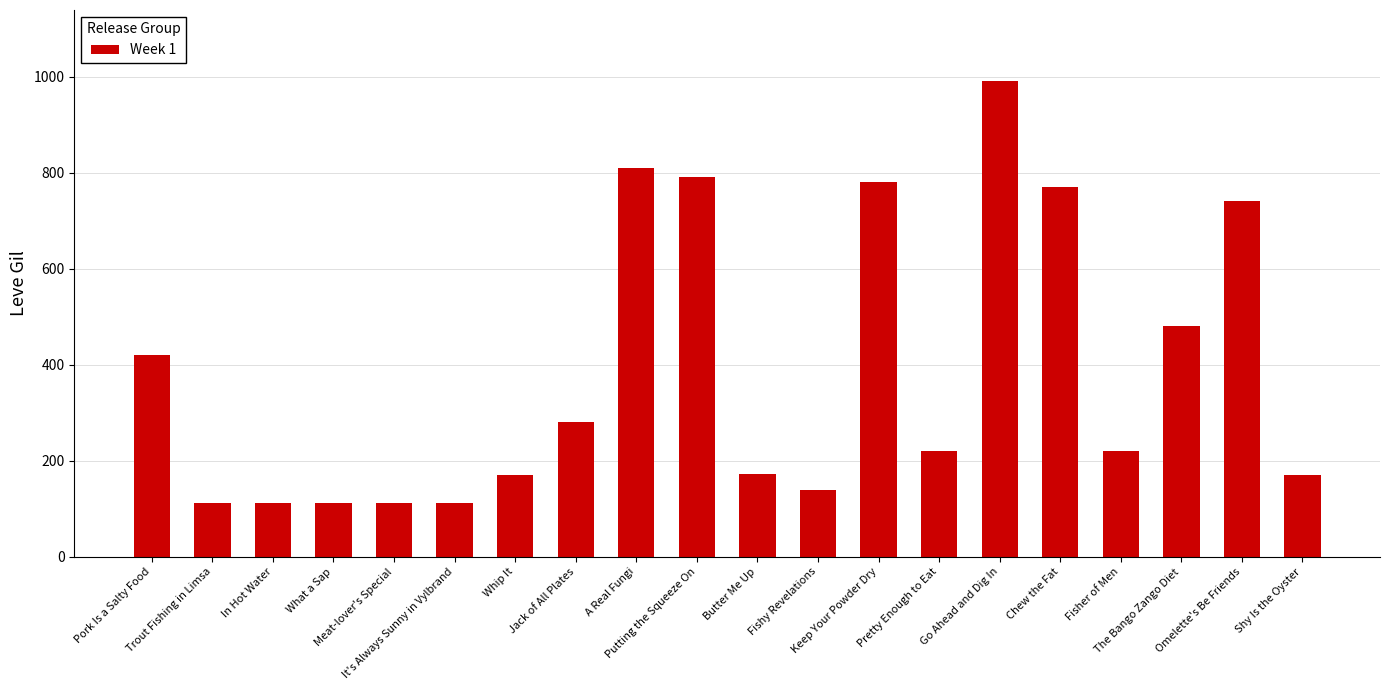

What is the sum of all values?

7714